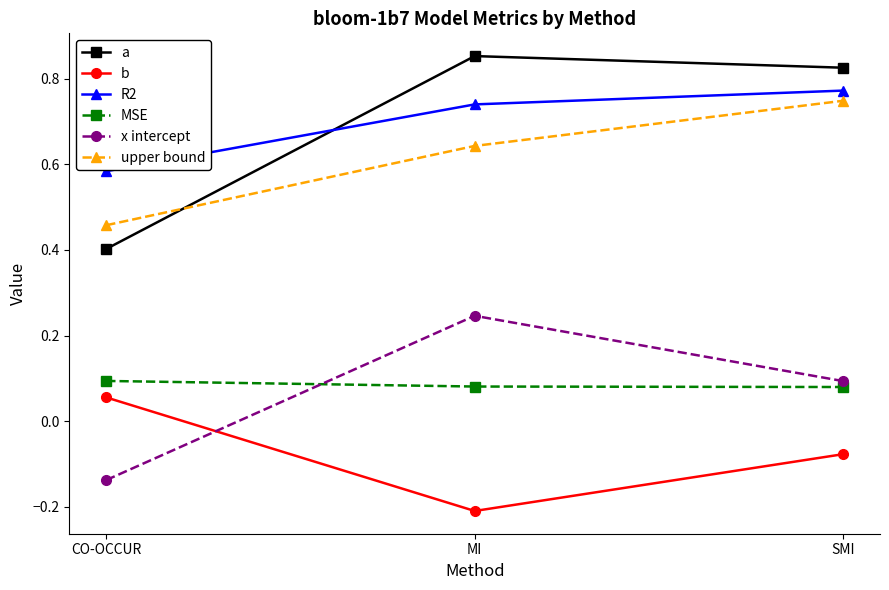

Between CO-OCCUR and MI, which series saw the biggest shift?

a